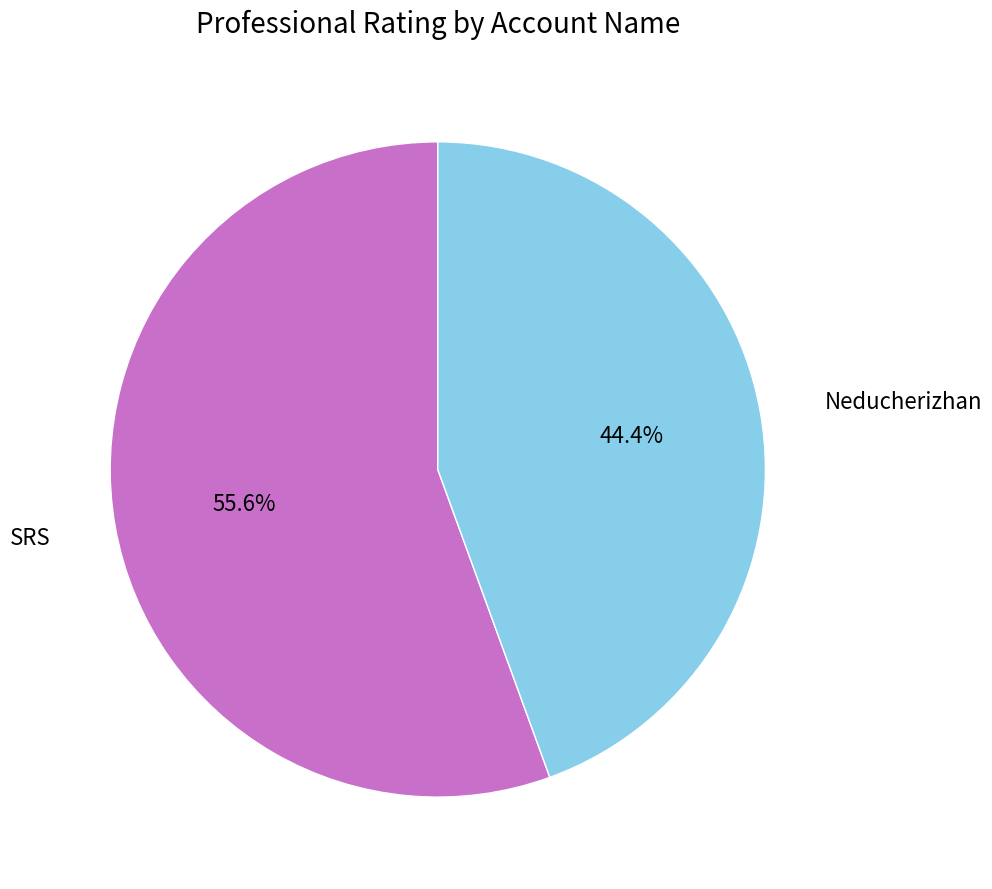

To the nearest percent, what percentage of the pie is Neducherizhan?

44%